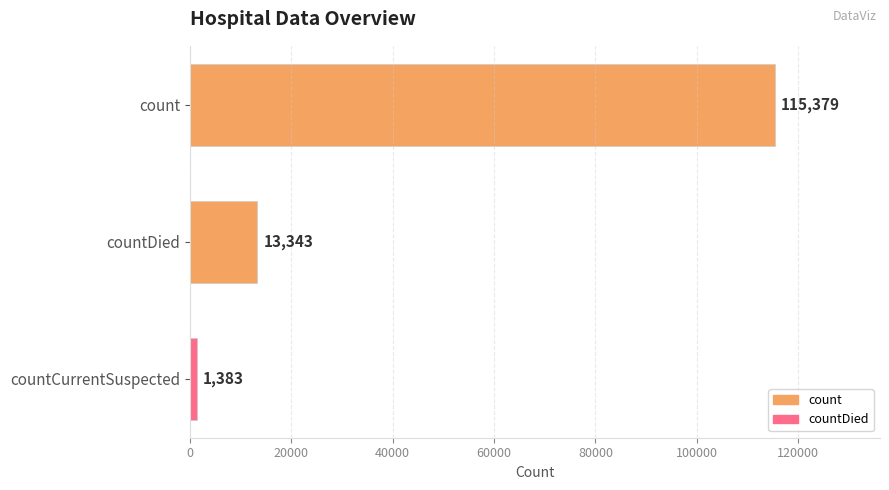

Reading top to bottom, extract all data points from this chart.

count=115379	countDied=13343	countCurrentSuspected=1383